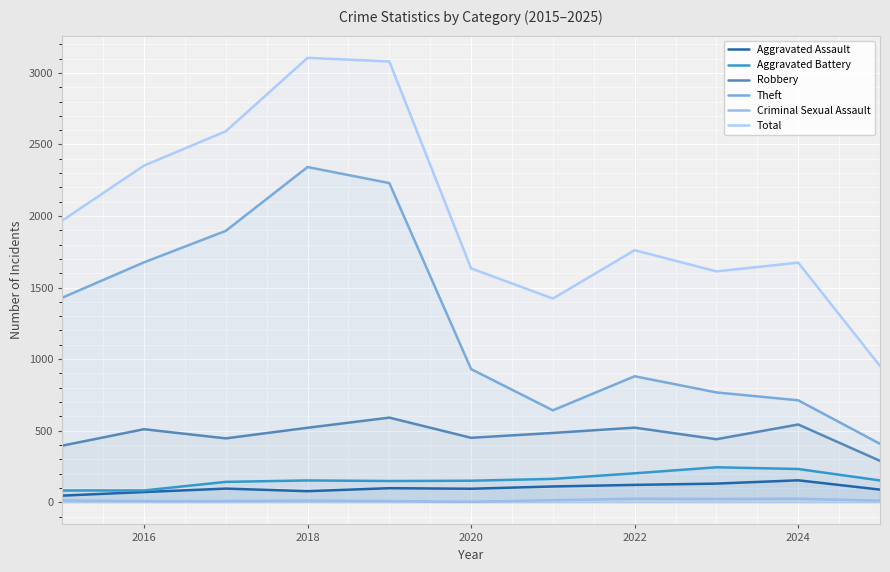

What position from the left is 2022?

8